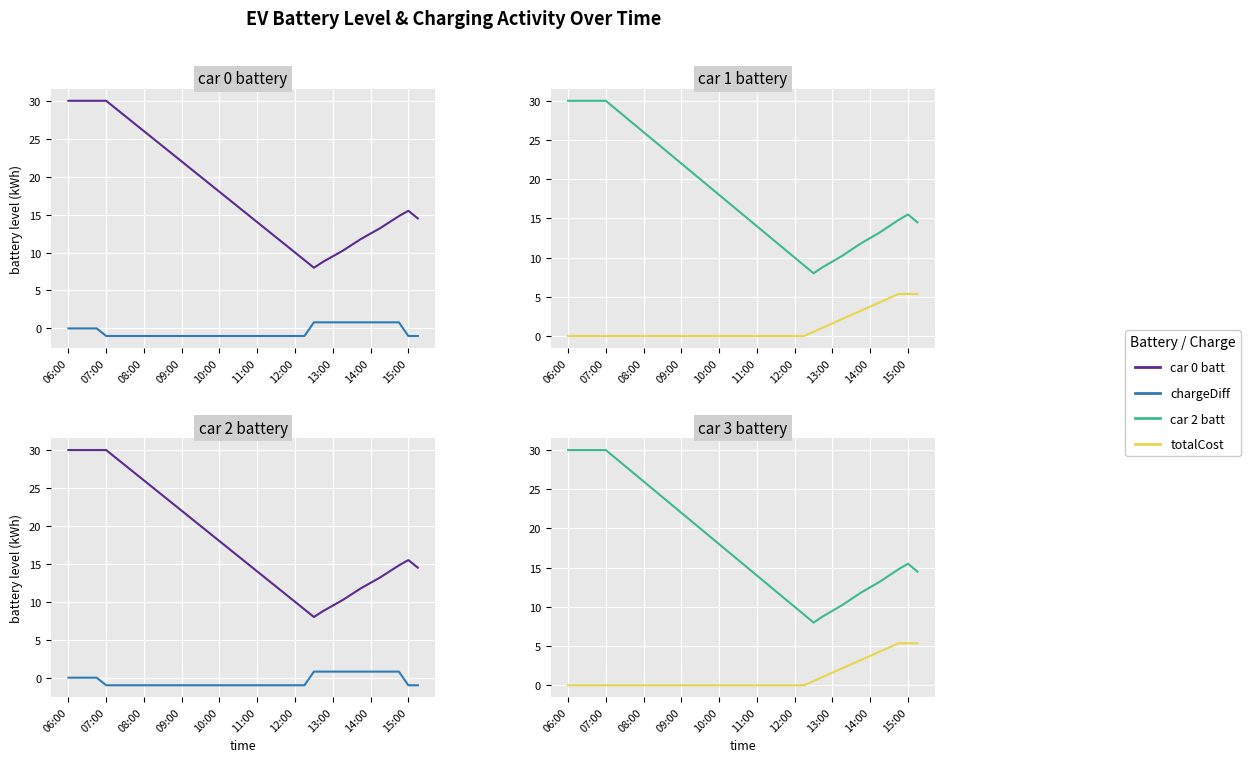

At 13, list the series in order from smallest to largest.

chargeDiff, totalCost, car 0 batt, car 1 batt, car 2 batt, car 3 batt